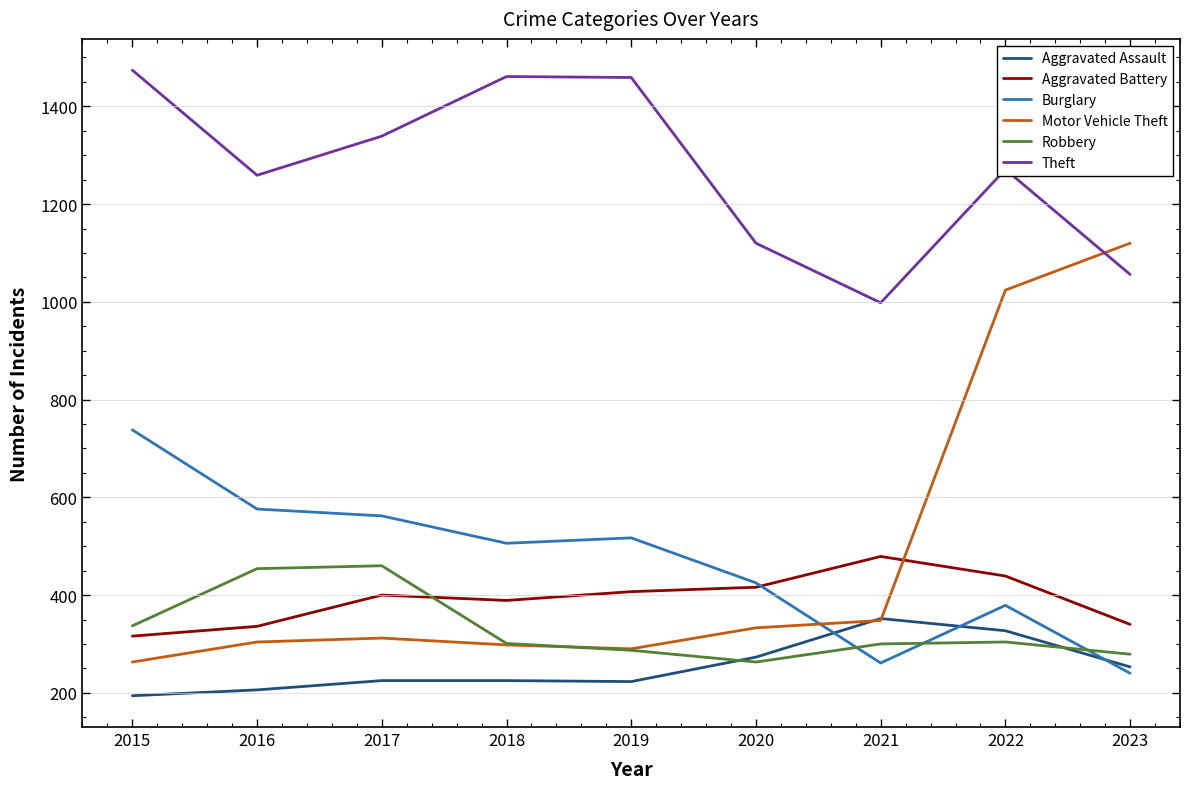

Rank the series at 2016 from lowest to highest value.

Aggravated Assault, Motor Vehicle Theft, Aggravated Battery, Robbery, Burglary, Theft